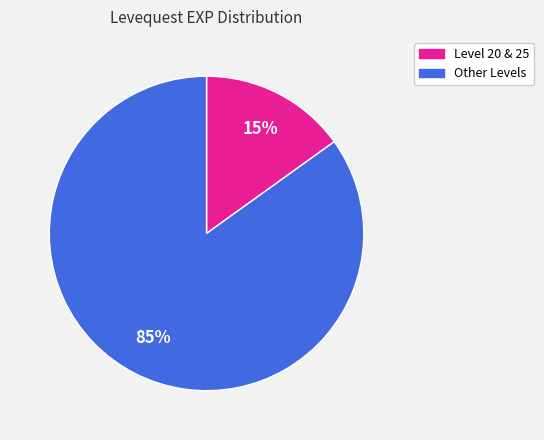

Is there a majority slice in this chart?

Yes